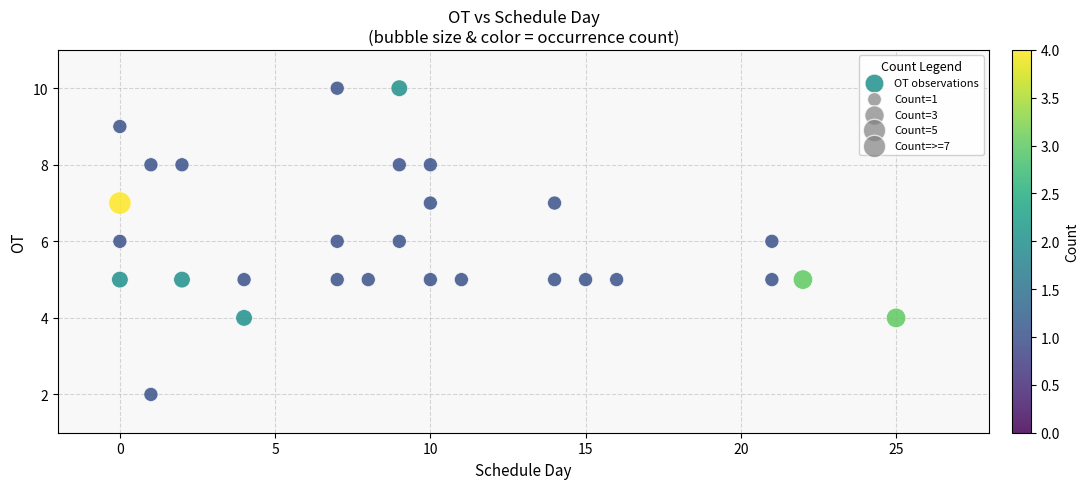

What is the range of X values (max minus min)?

25